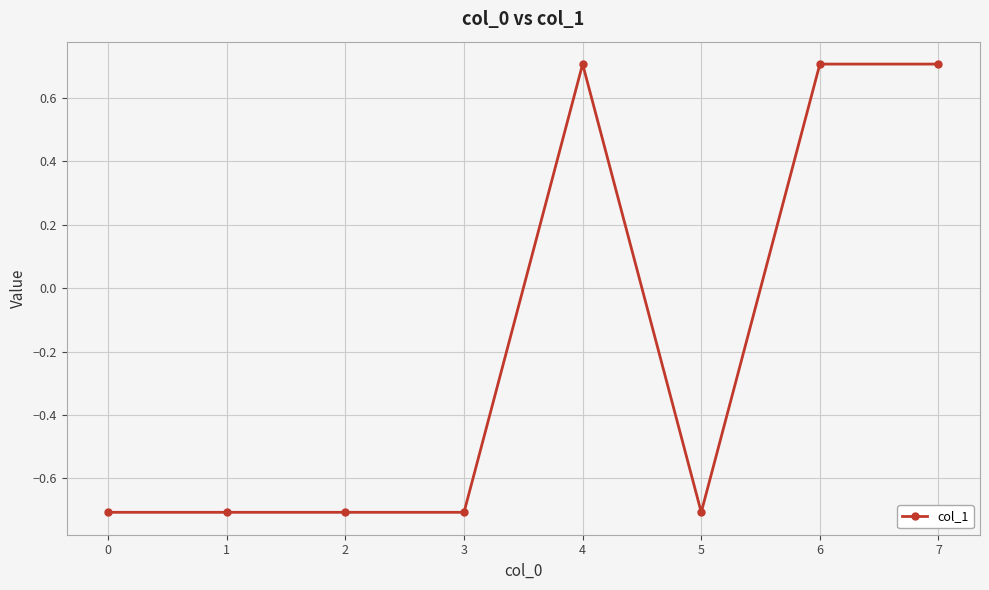

What is the smallest value displayed?

-0.7